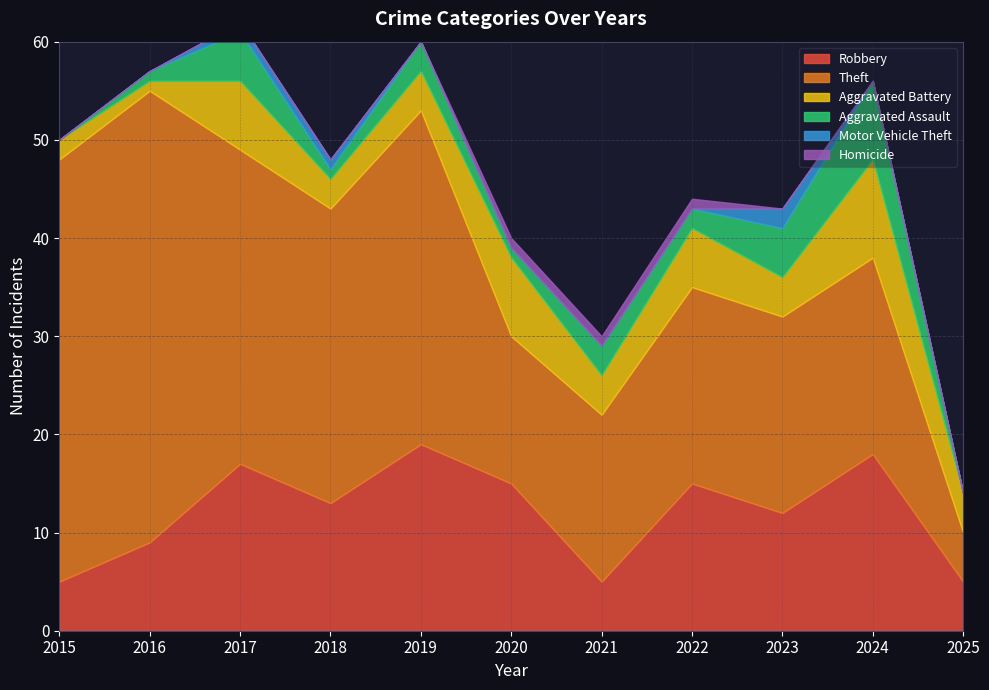

The value of Homicide at 2018 is 0. True or false?

False